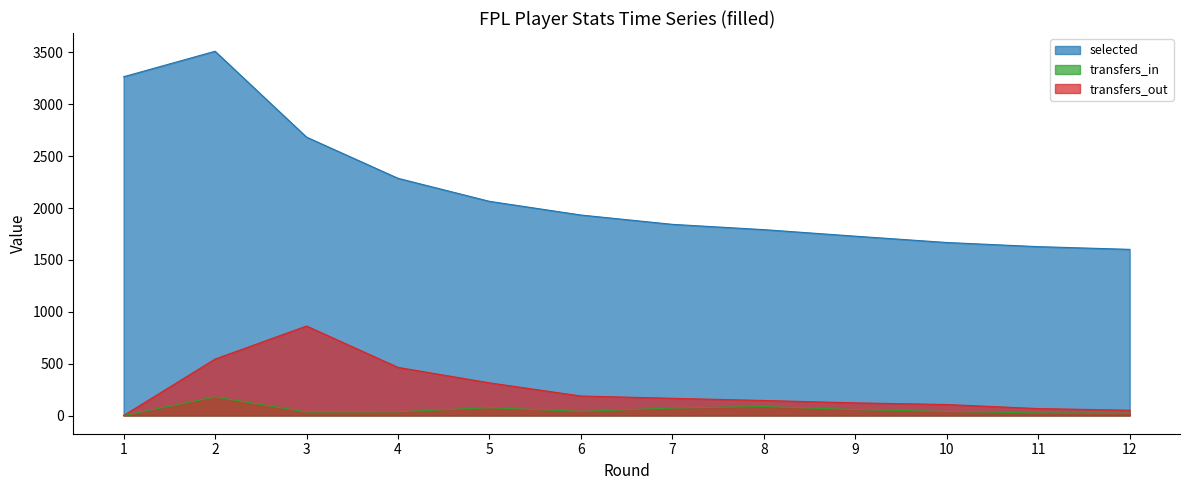

Which has a higher value, 12 or 11?

11